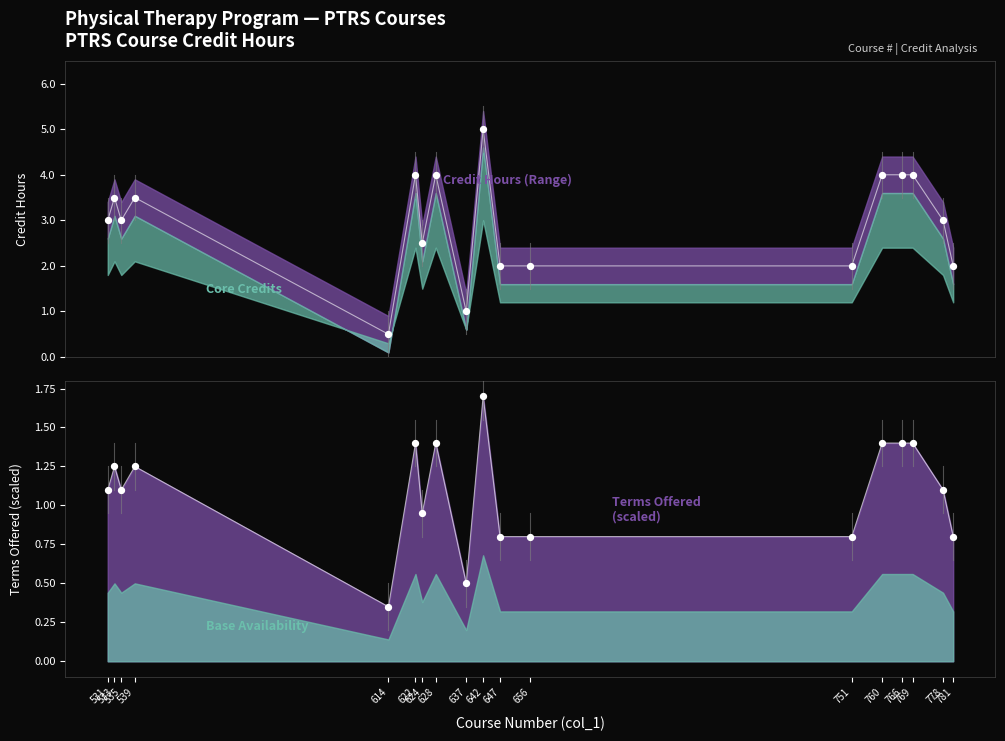

Which series has the largest total across all categories?

Credit Hours